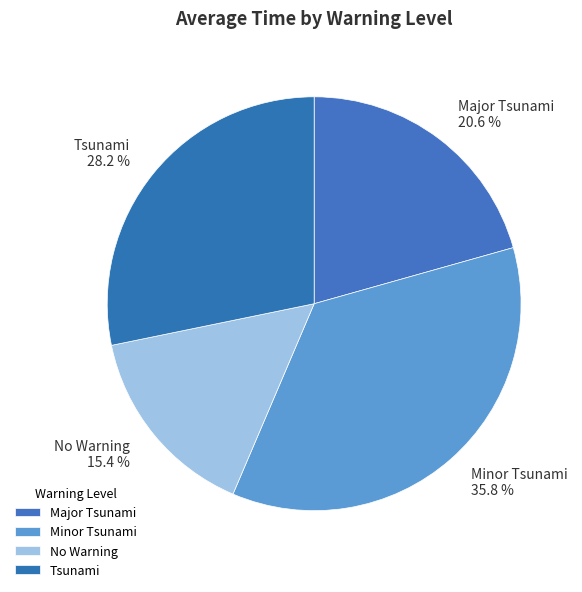

Combined, do Tsunami and Minor Tsunami account for over 50%?

Yes